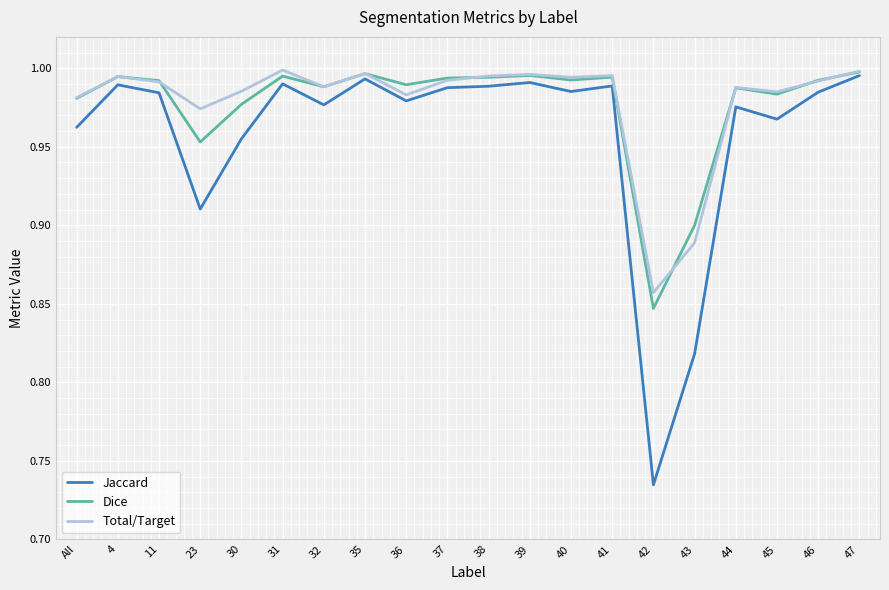

At which label is Dice closest to 0?

42